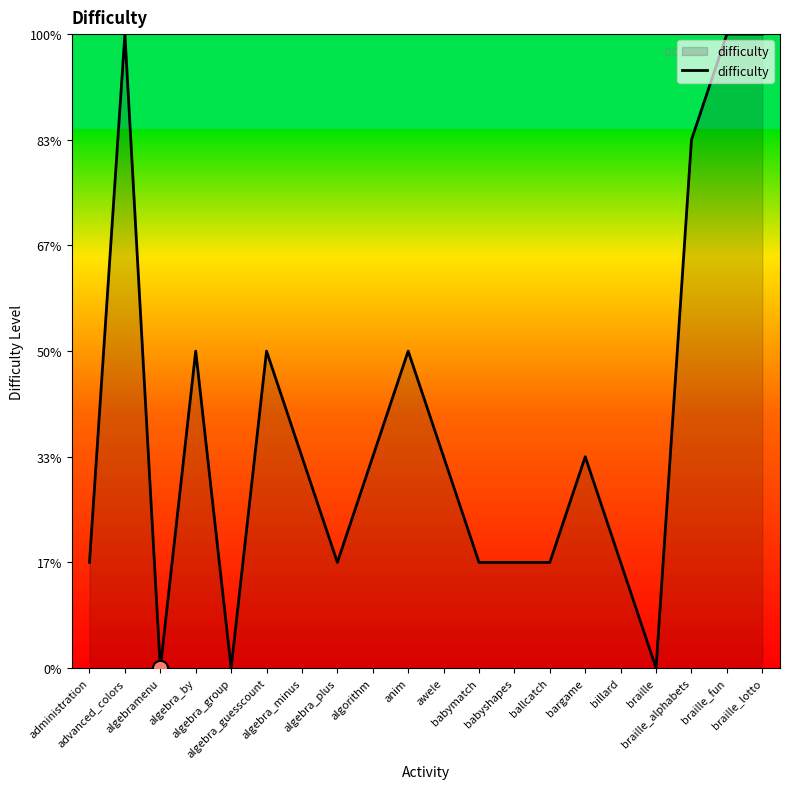

Does the chart have visible grid lines?

No